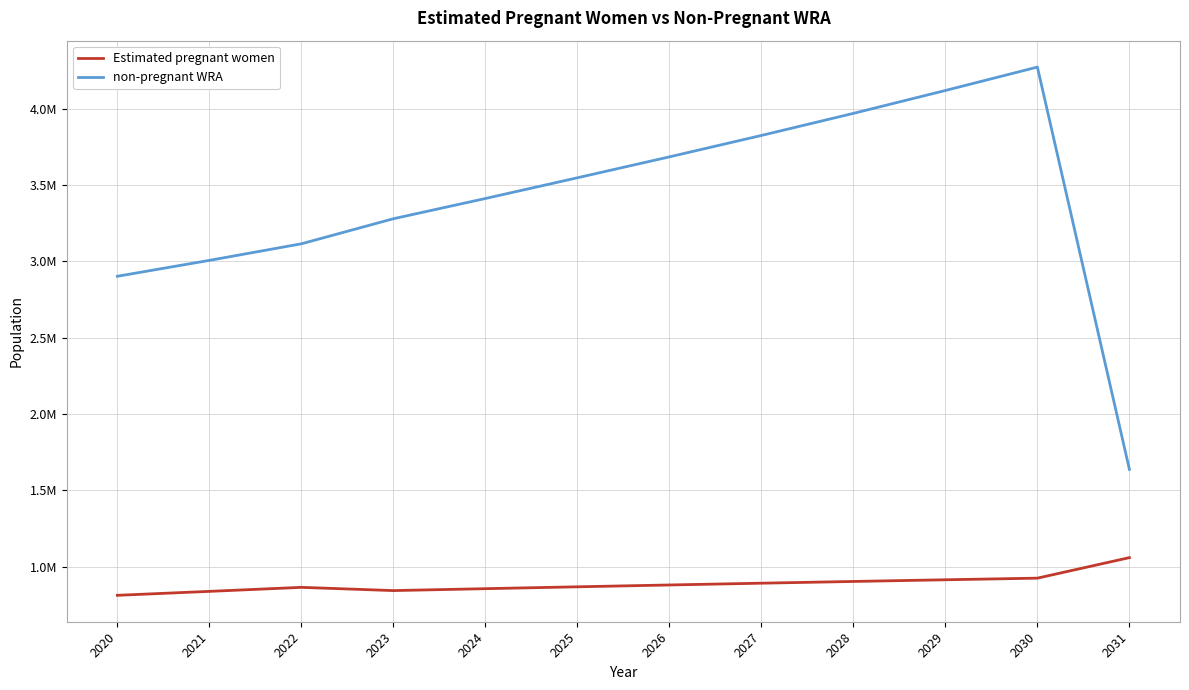

True or false: Estimated pregnant women has a value of 1365489.5 at 2024.

False